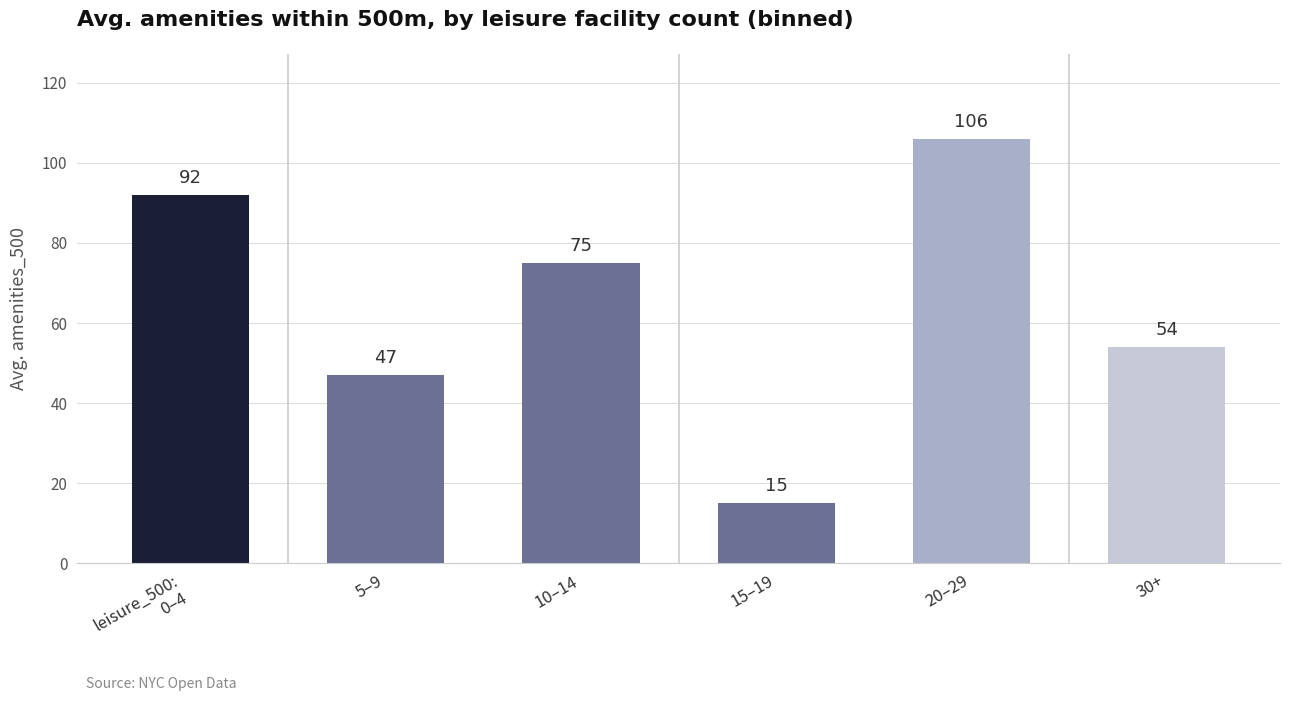

Is it true that the value at leisure_500:
0–4 is 41?

False